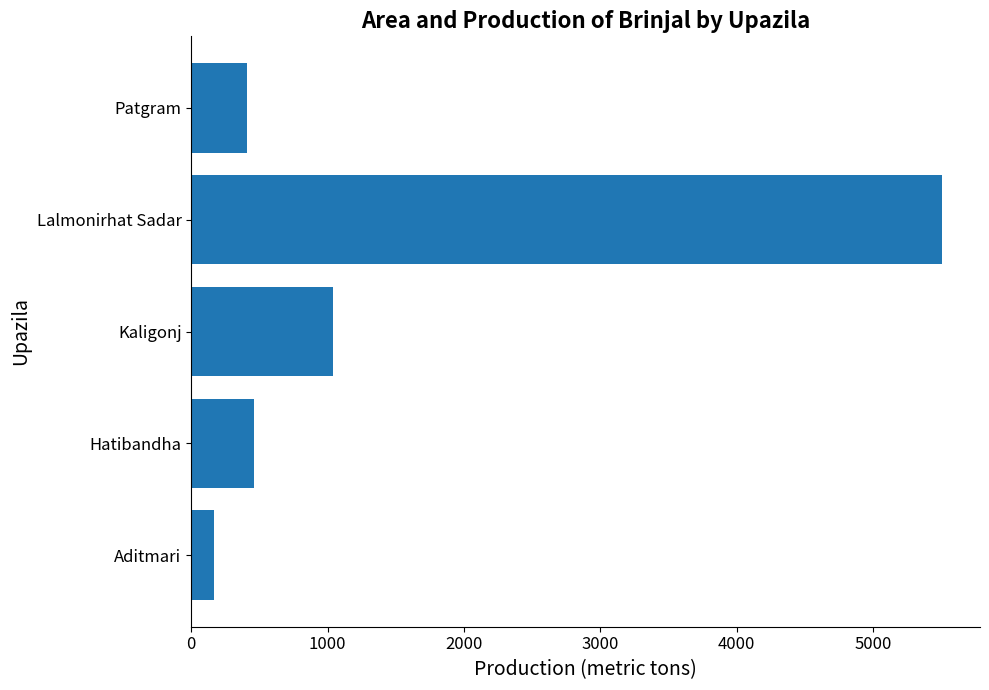

What is the smallest value displayed?

164